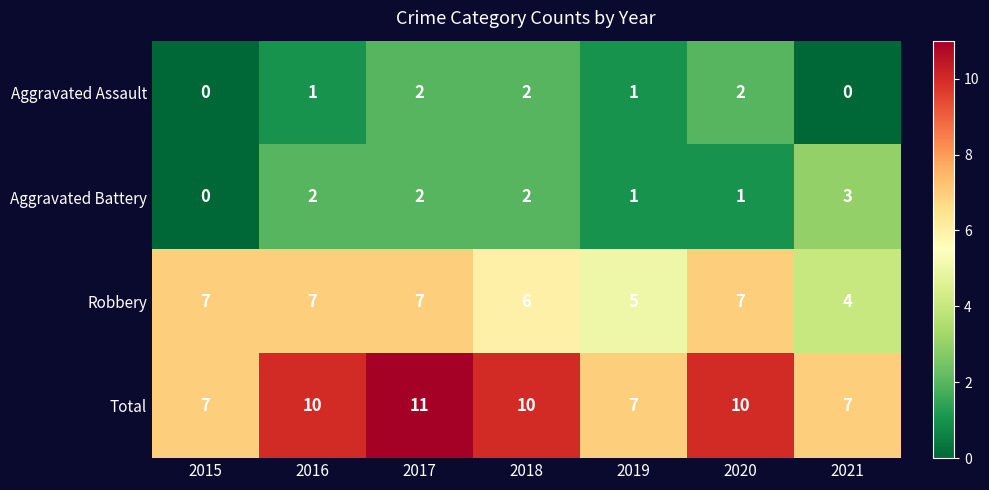

What is the average value of the Robbery series?

6